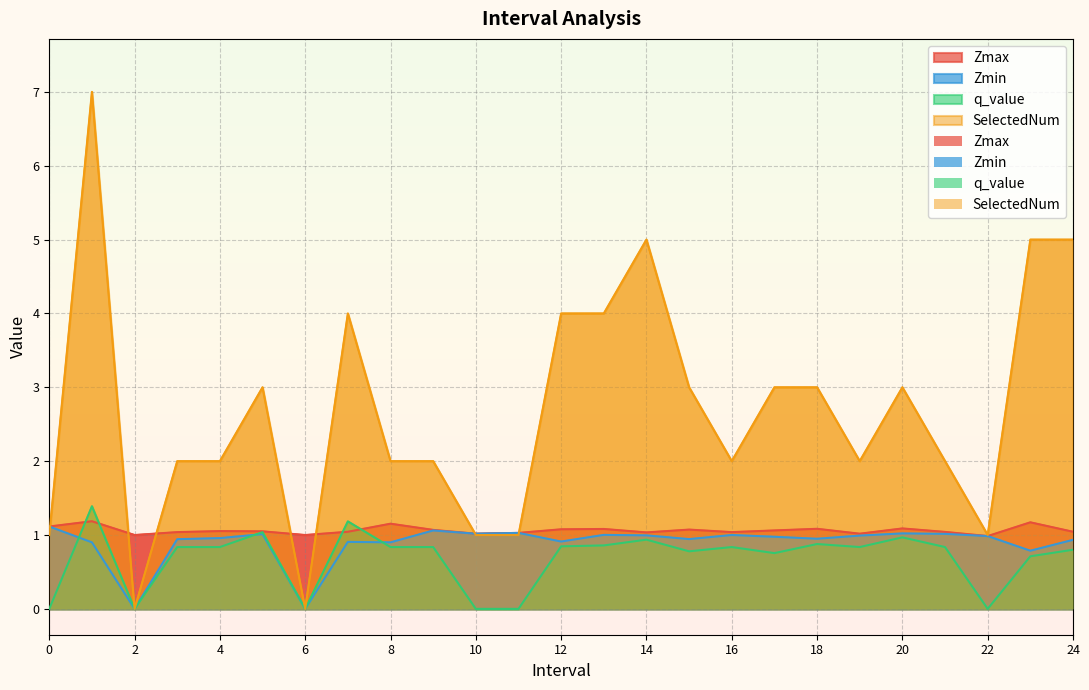

In Zmin, how many points are lower than both neighbors (excluding endpoints)?

8